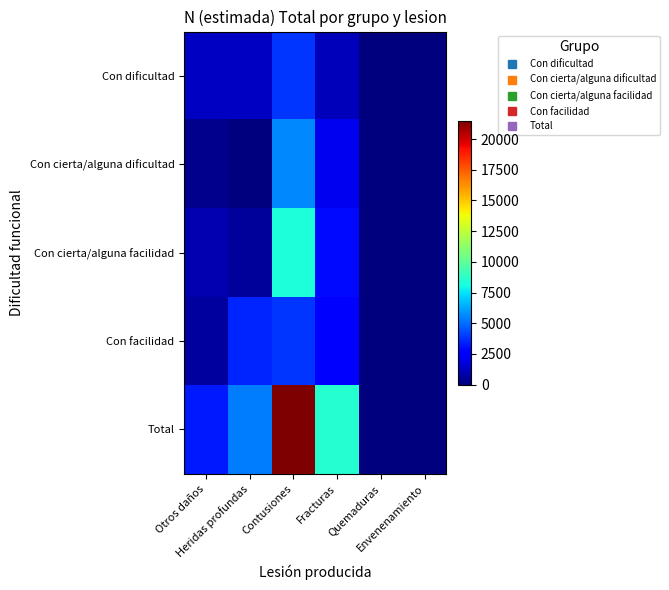

Which series has the largest total across all categories?

Total